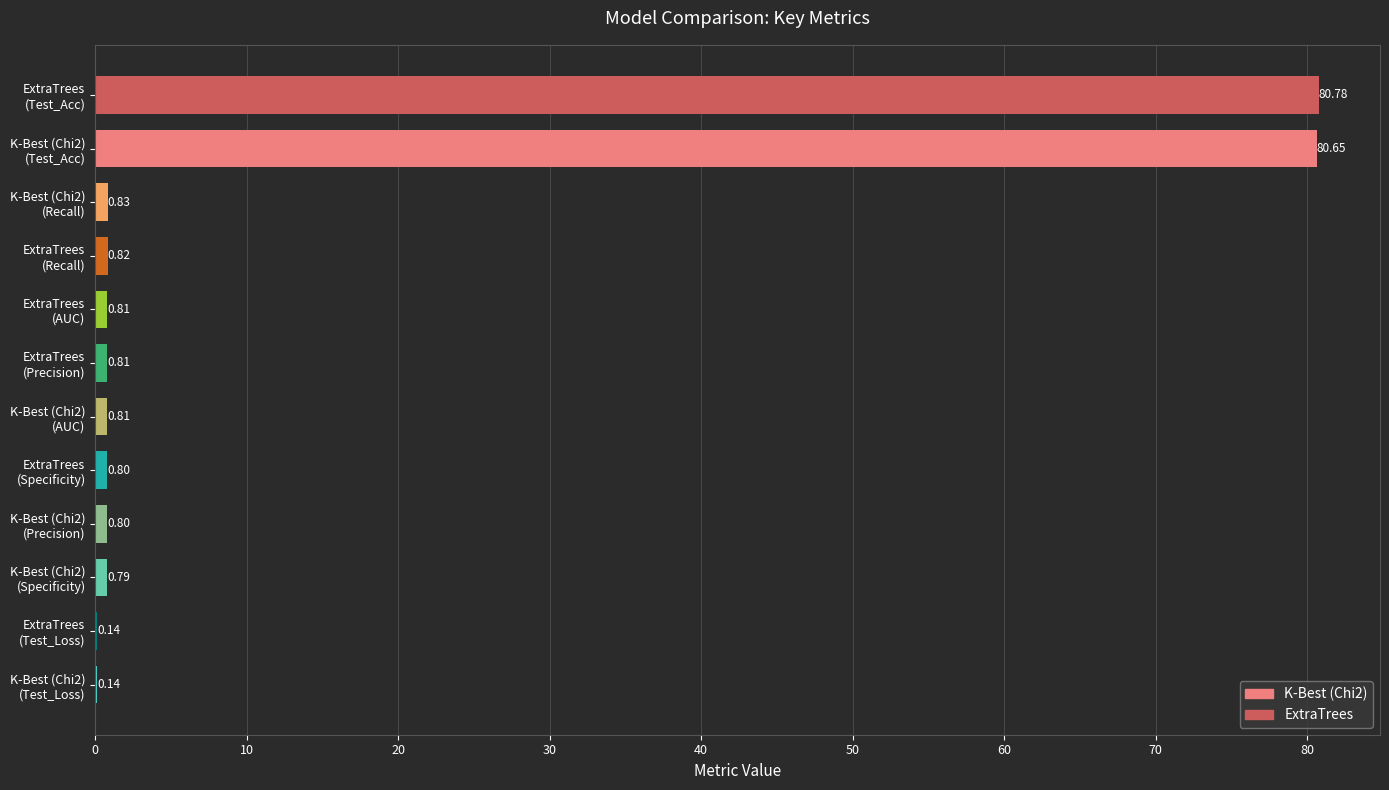

What is the sum of all values?

168.2